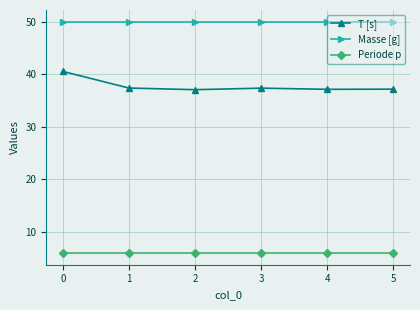

The value of Periode p at 4 is 2.3. True or false?

False